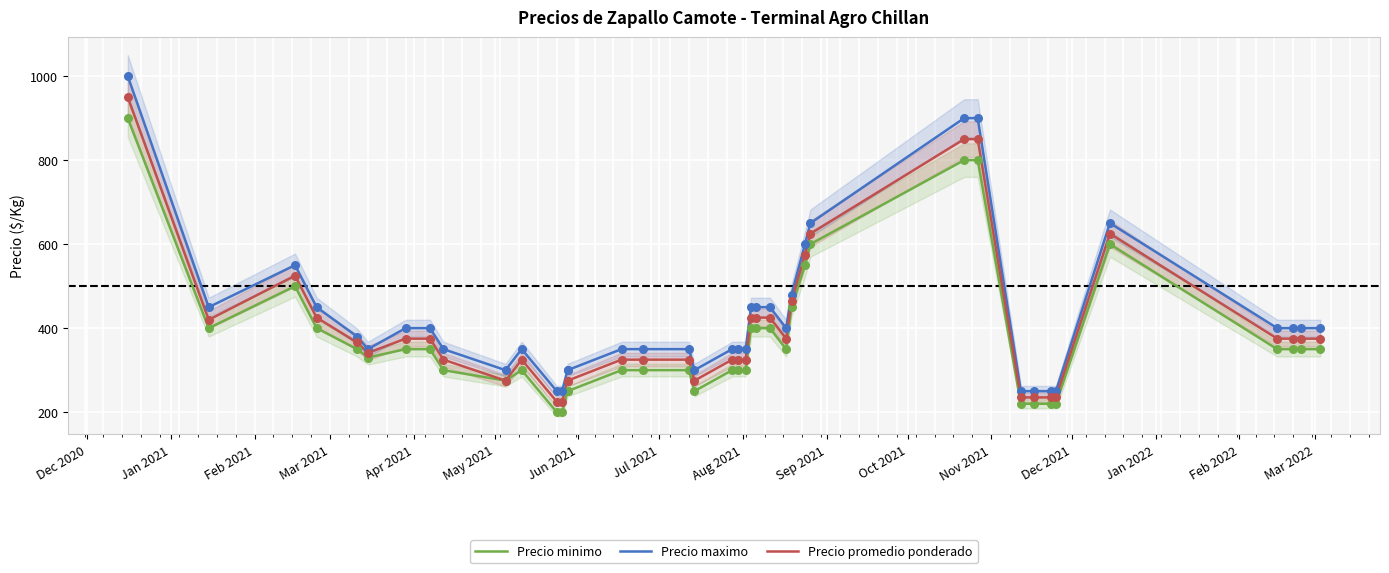

At which category is the sum across all series the highest?

Dec 2020